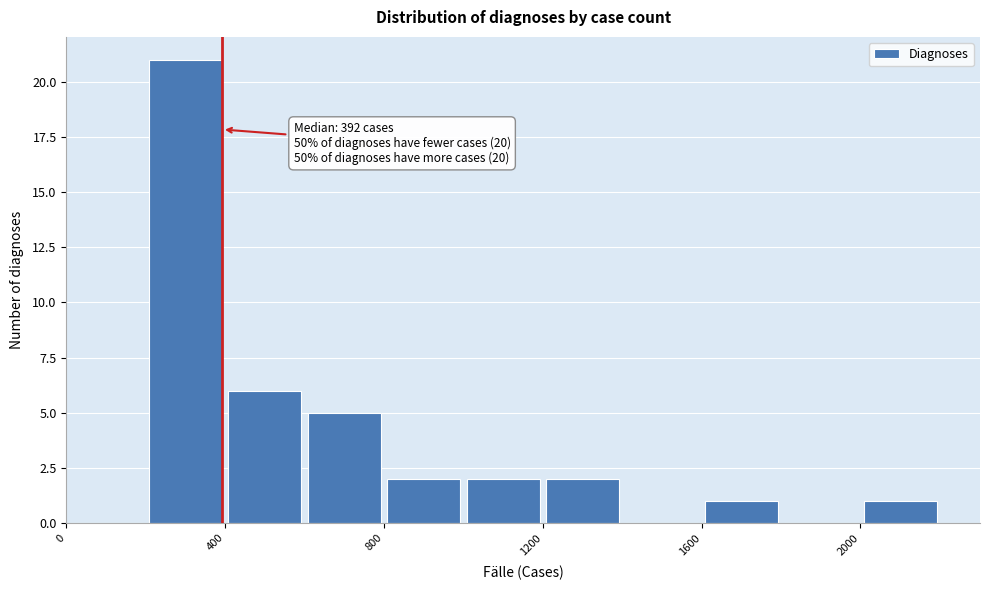

Which range on the x-axis has the tallest bar?

200 to 400